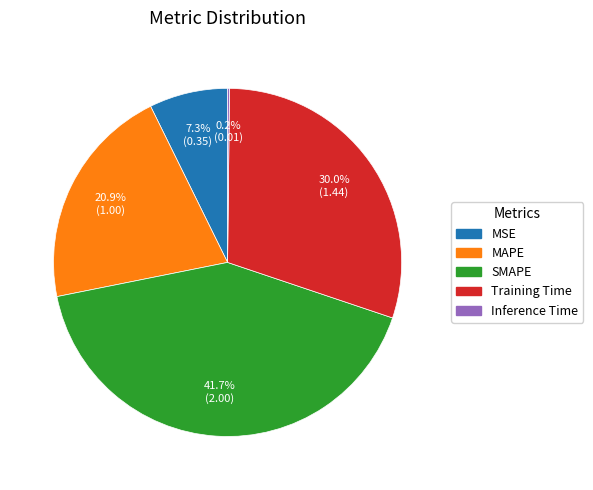

Which category has the biggest portion of the pie?

SMAPE